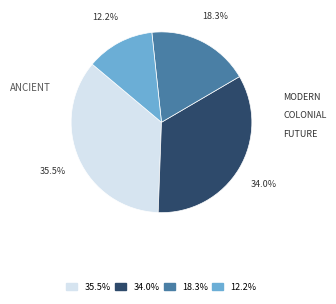

Is there a majority slice in this chart?

No